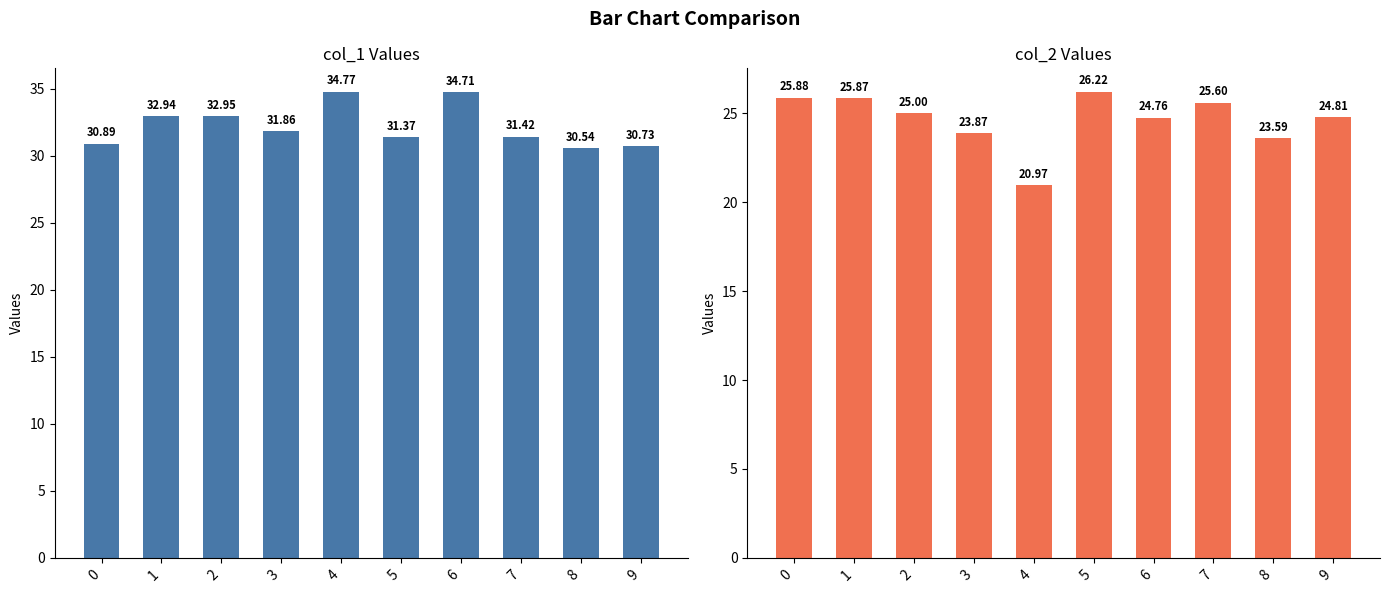

What is the sum of the col_2 values at 4 and 3?

44.8